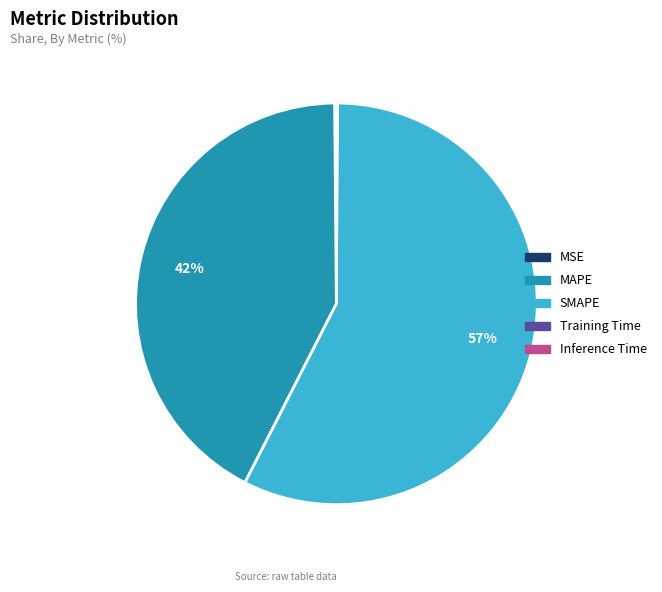

To the nearest percent, what is the average slice percentage?

20%